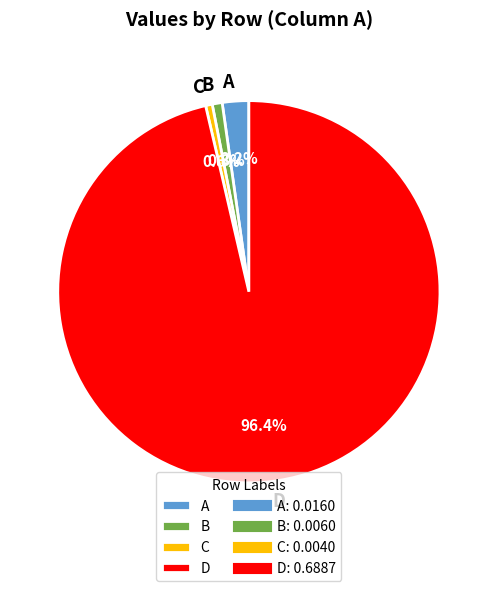

Between D and B, which is larger?

D